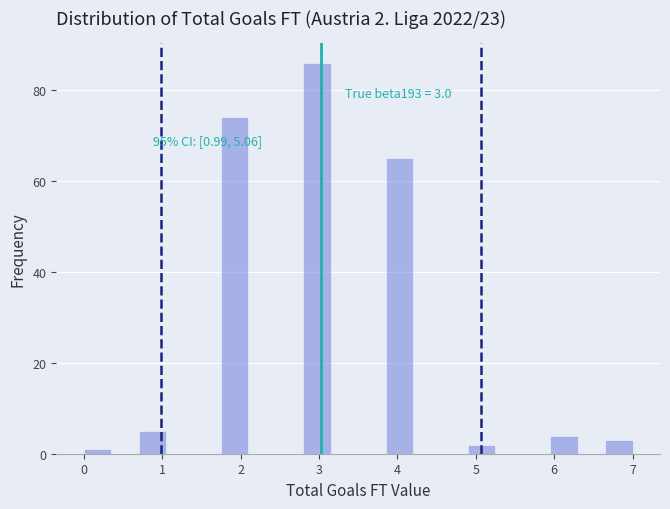

Read against the x-axis, roughly where is the centre of the tallest bar?

3.0